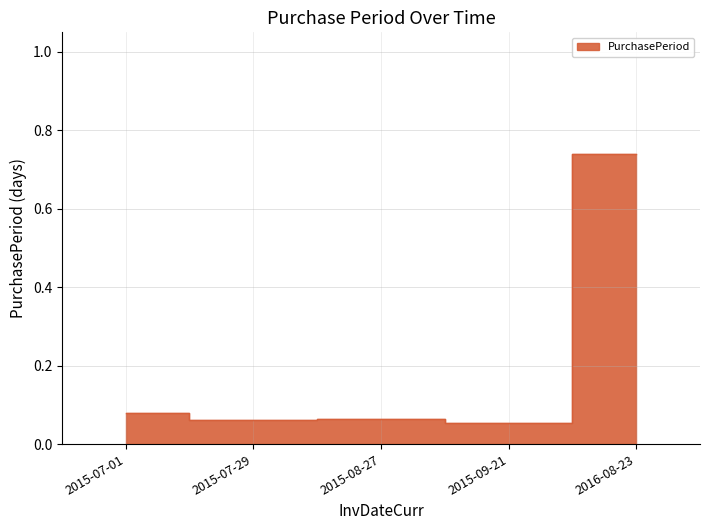

What is the minimum value shown in the chart?

0.1